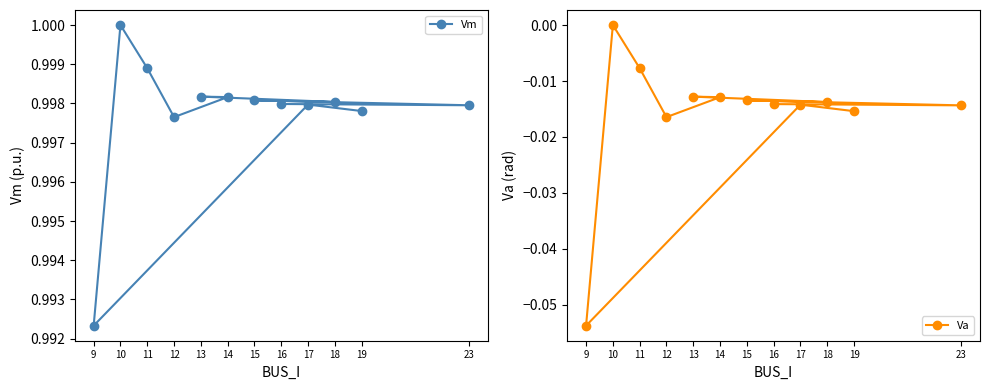

Which series has the widest spread of values?

Va